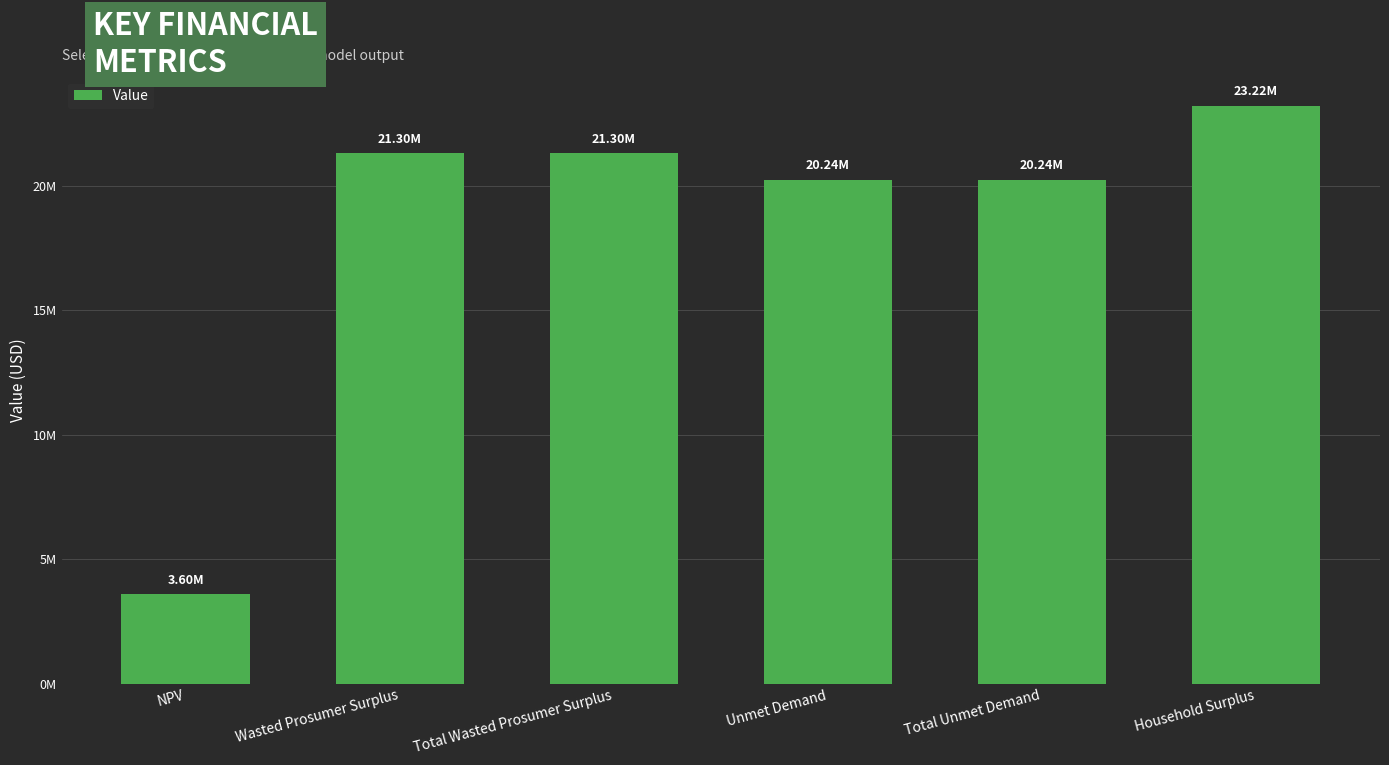

What is the sum of the values at Wasted Prosumer Surplus and Household Surplus?

44515960.3